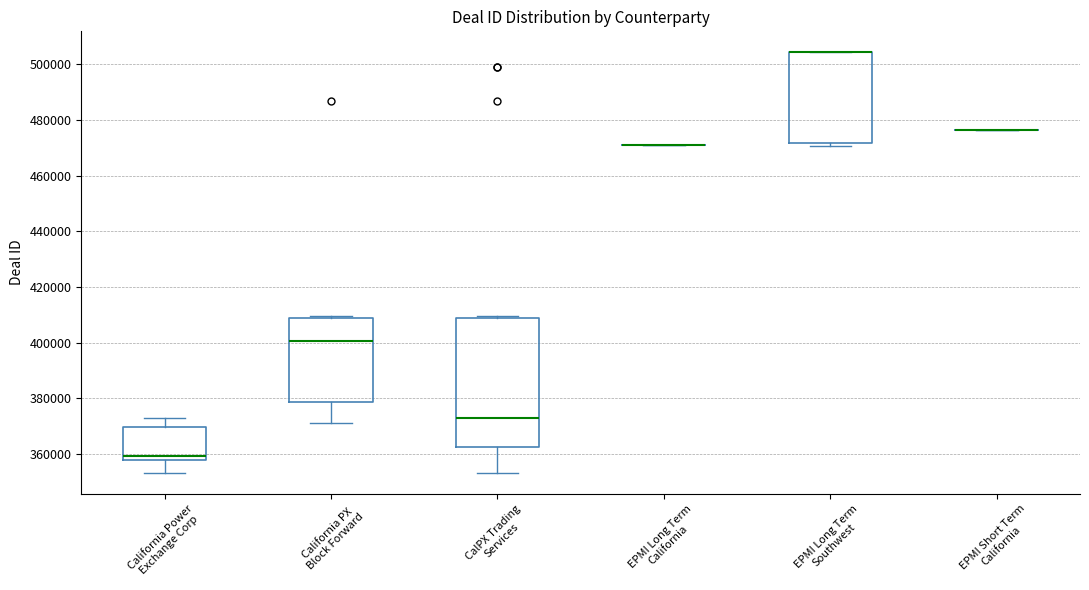

Reading left to right, read every box against the y-axis: the position of its median line, the range the box covers, and the ends of its whiskers. The values are not printed on the chart, so give them approximately, as read against the axis.

California Power Exchange Corp: median 360000, box 358000 to 370000, whiskers 354000 to 374000
California PX Block Forward: median 400000, box 378000 to 408000, whiskers 372000 to 410000
CalPX Trading Services: median 374000, box 362000 to 408000, whiskers 354000 to 410000
EPMI Long Term California: box collapsed to a line at 470000, whiskers 470000 to 470000
EPMI Long Term Southwest: median 504000 (drawn on the box's upper edge), box 472000 to 504000, whiskers 470000 to 504000
EPMI Short Term California: box collapsed to a line at 476000, whiskers 476000 to 476000